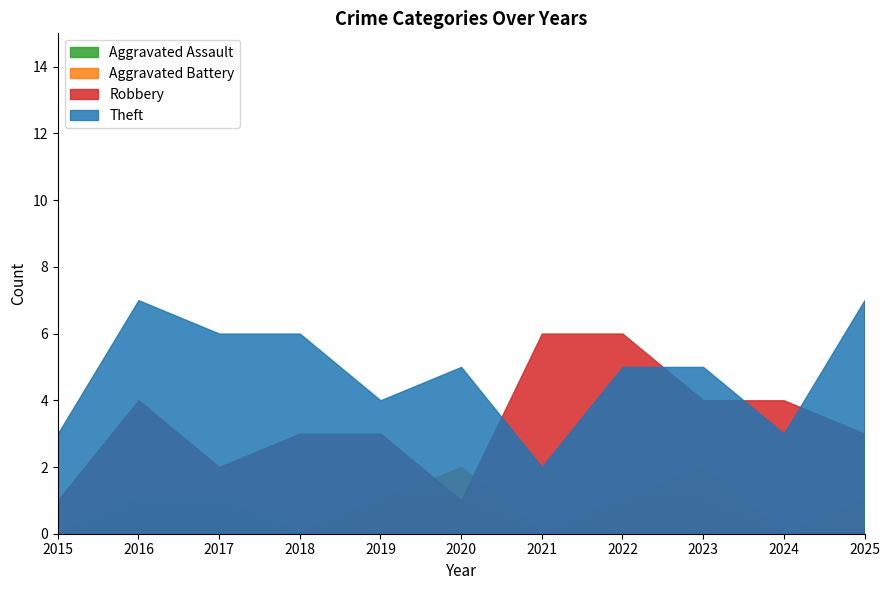

Rank the categories by Total value from lowest to highest.

2015, 2024, 2021, 2017, 2018, 2019, 2020, 2025, 2016, 2023, 2022